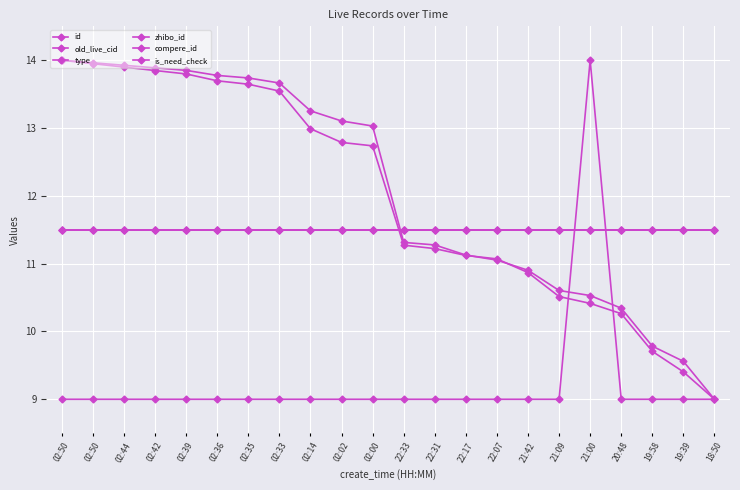

Does the chart have visible grid lines?

Yes